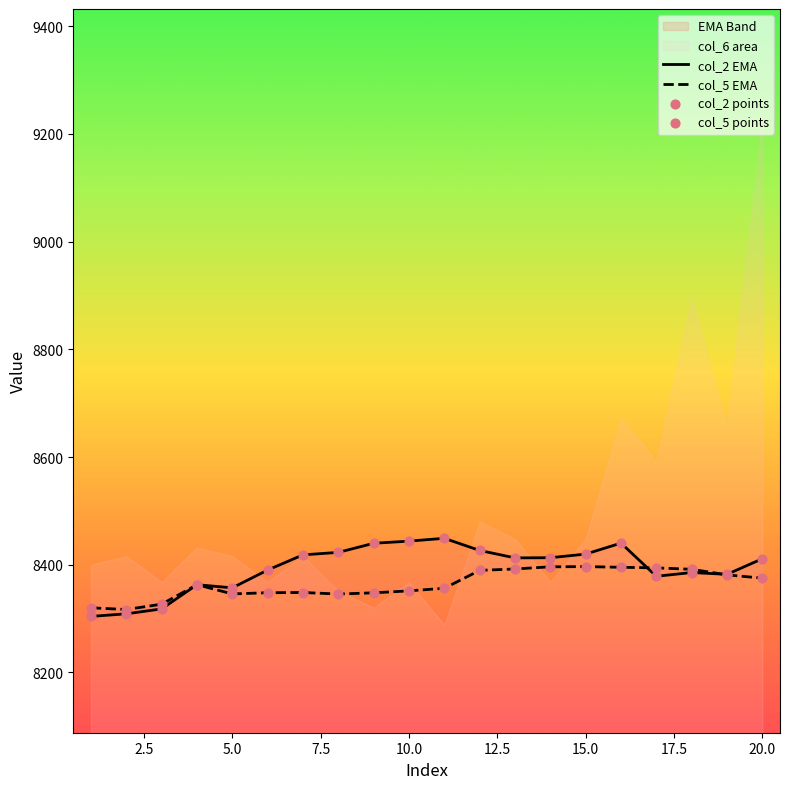

Which series reaches the minimum Y coordinate?

col_2 EMA